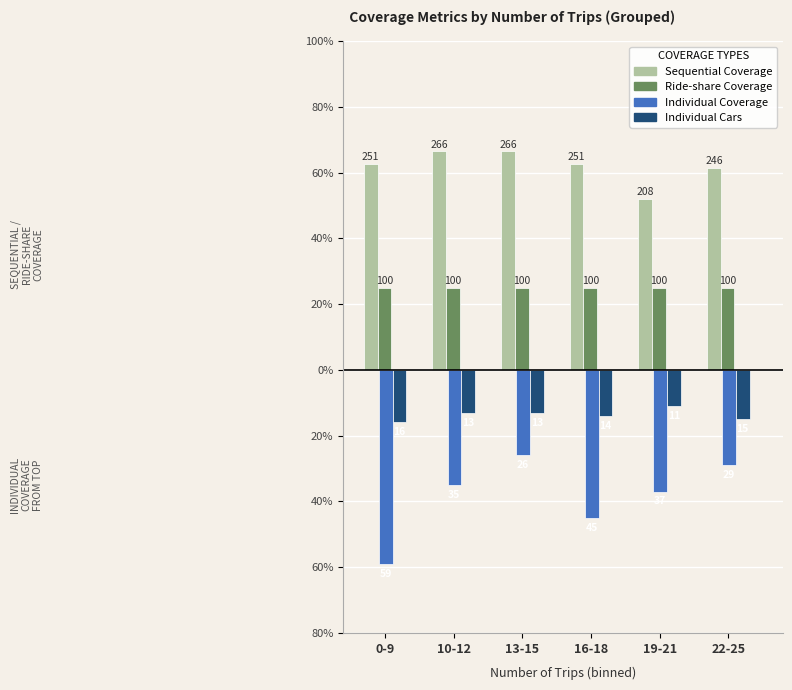

At which category is the sum across all series the highest?

13-15